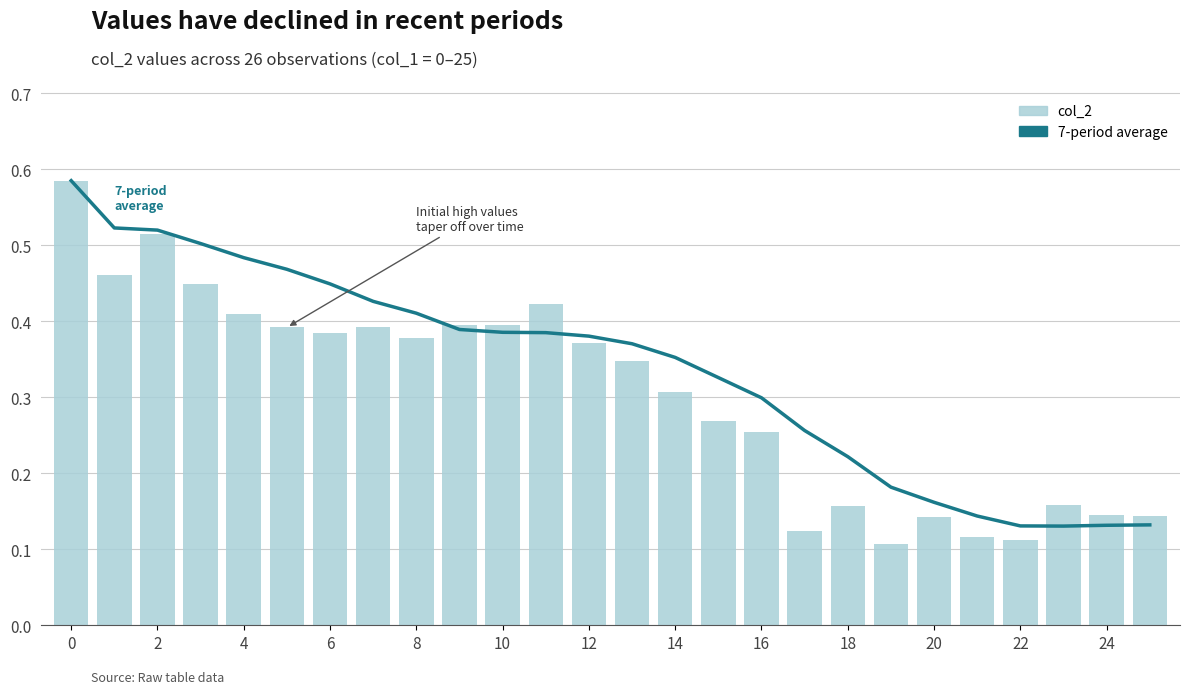

Rank the series by their average value, from lowest to highest.

col_2, 7-period average